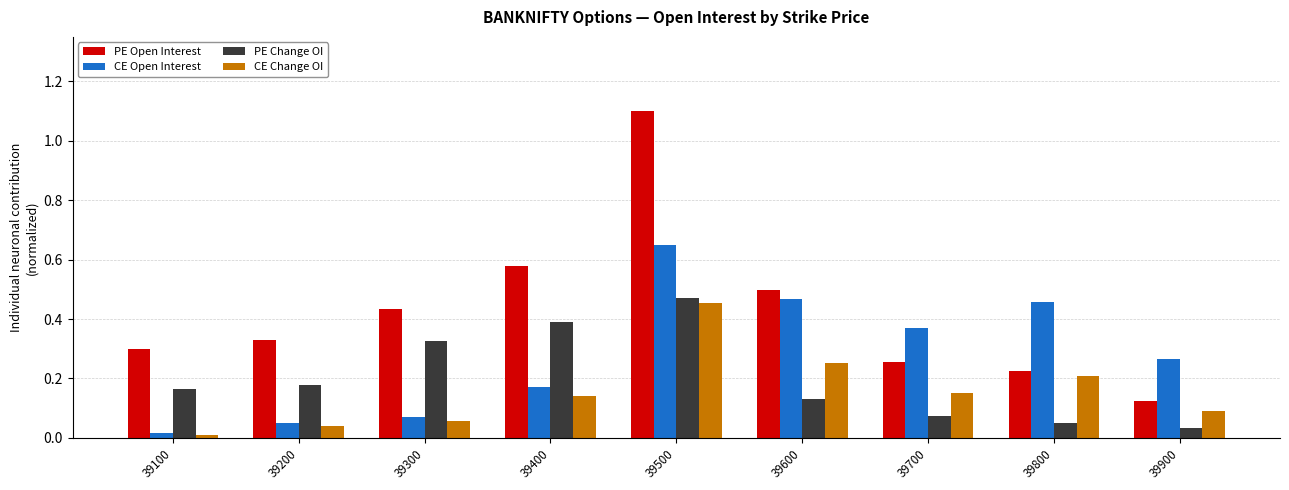

What is the greatest value displayed?

1.1